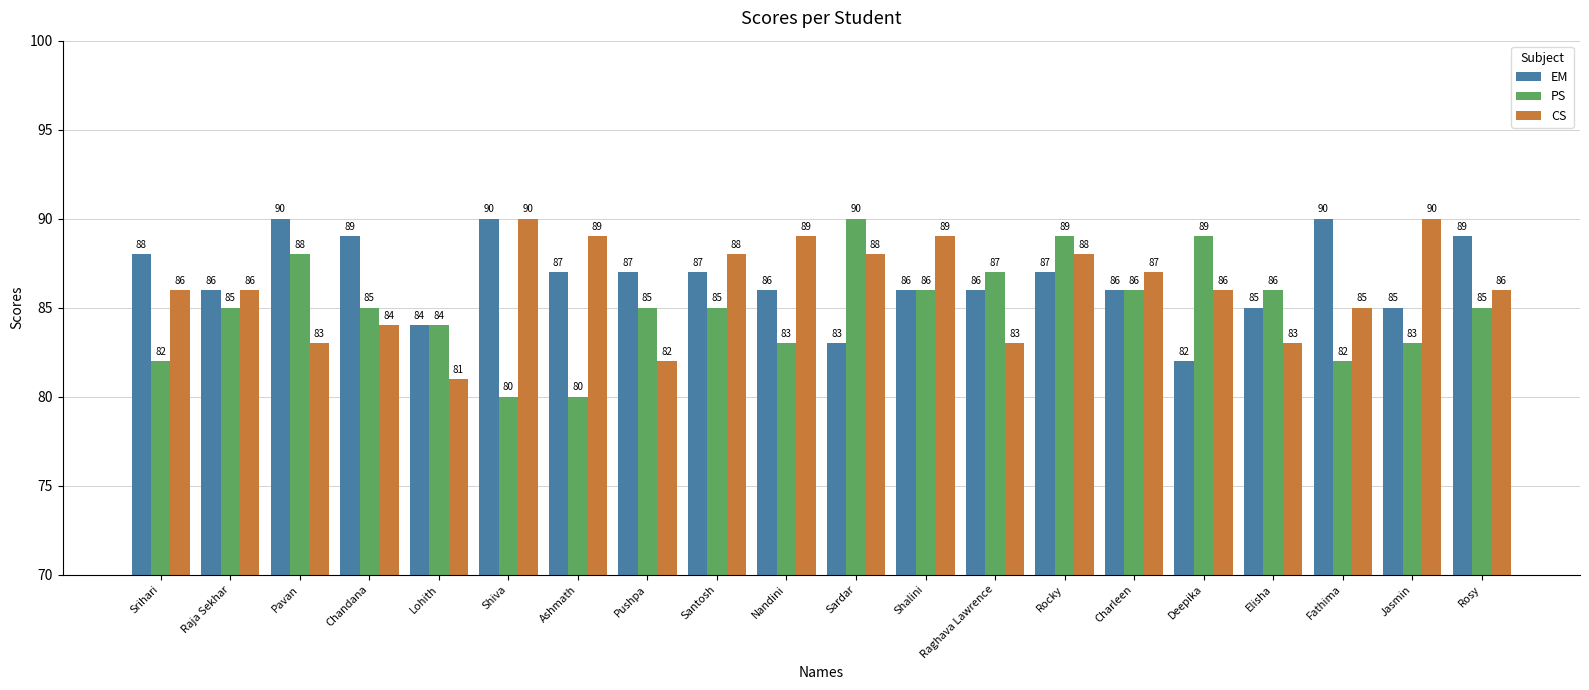

What is the difference between the maximum and minimum values in the CS series?

9